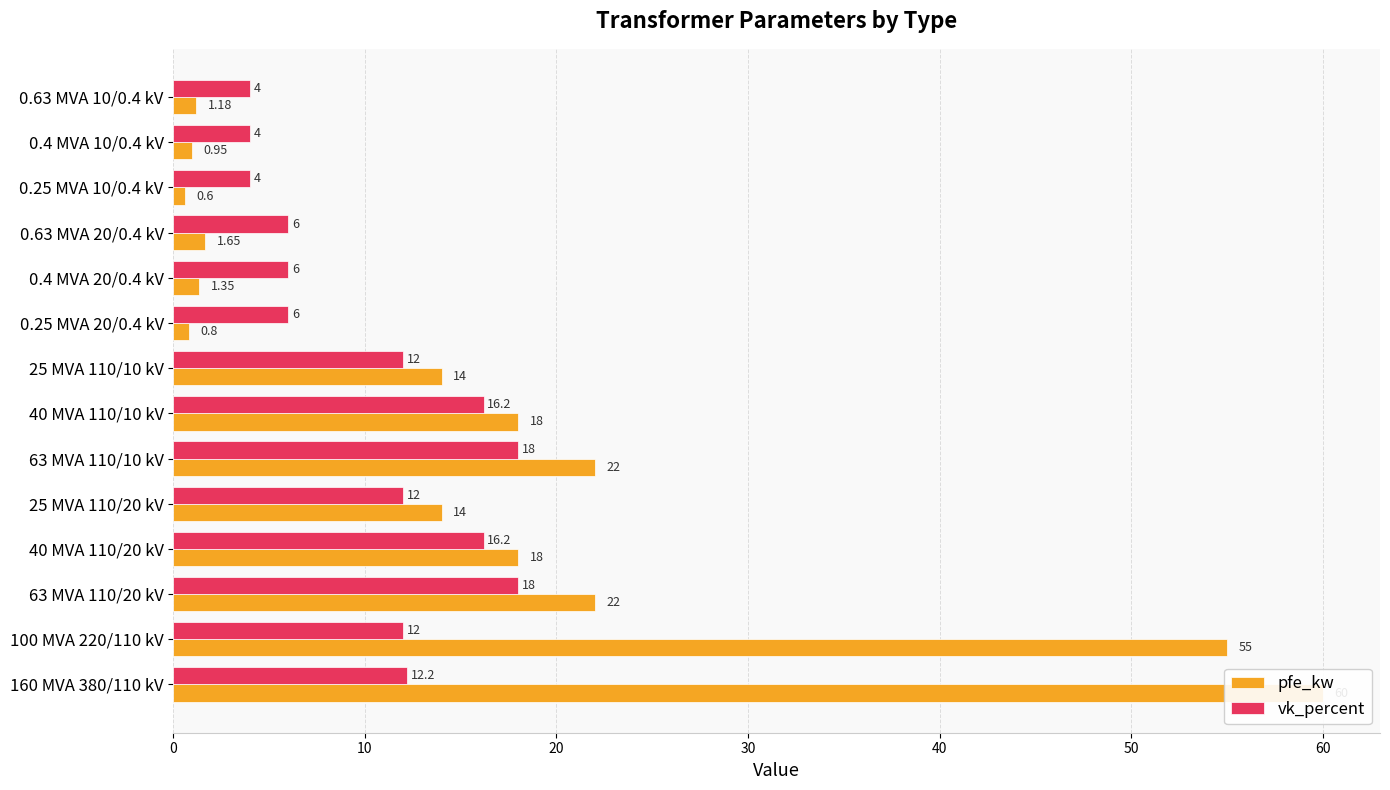

Rank the series by their average value, from highest to lowest.

pfe_kw, vk_percent